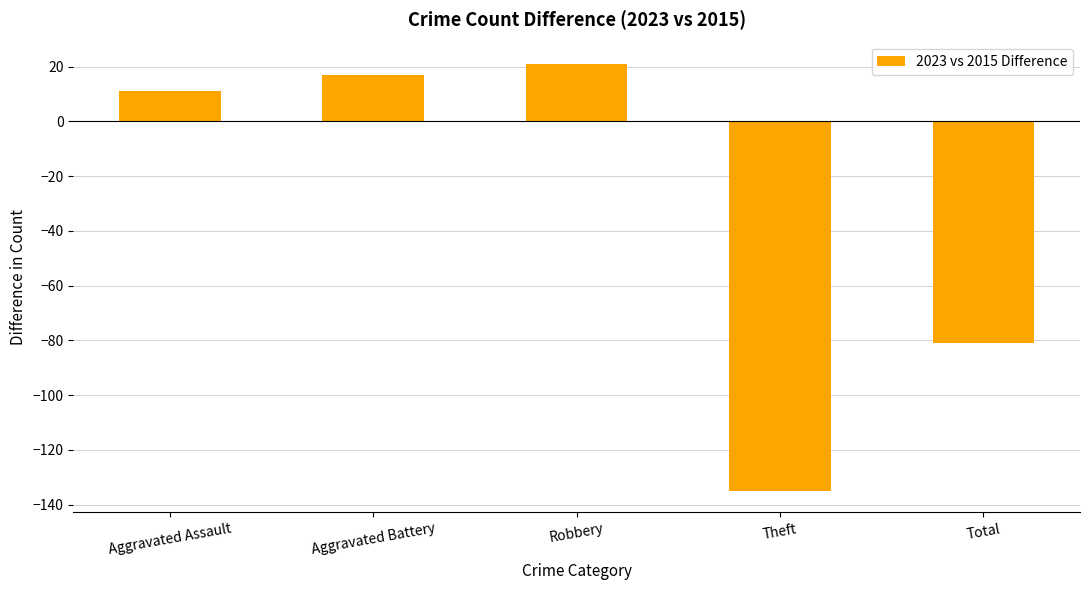

What position from the left is Robbery?

3